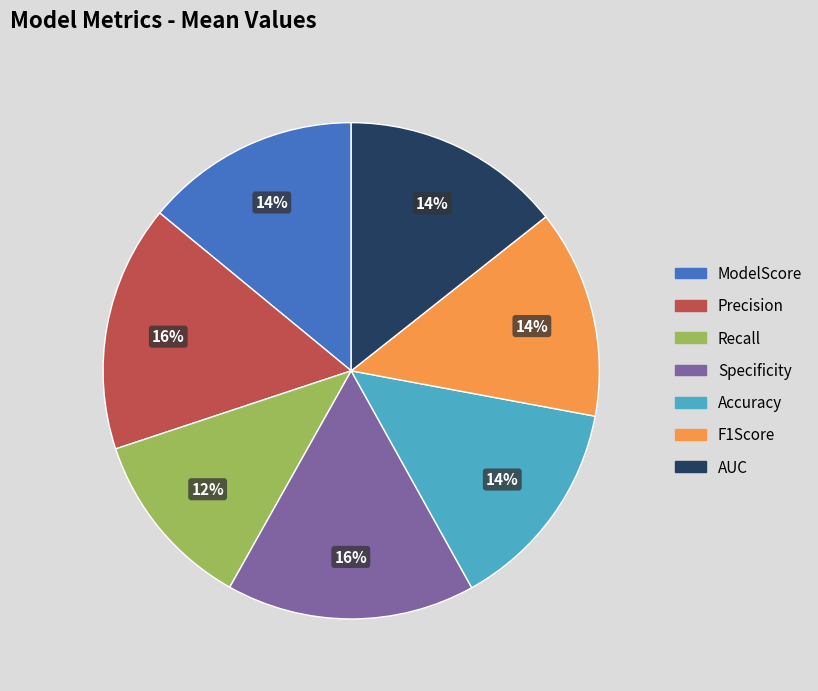

To the nearest percent, what is the average slice percentage?

14%